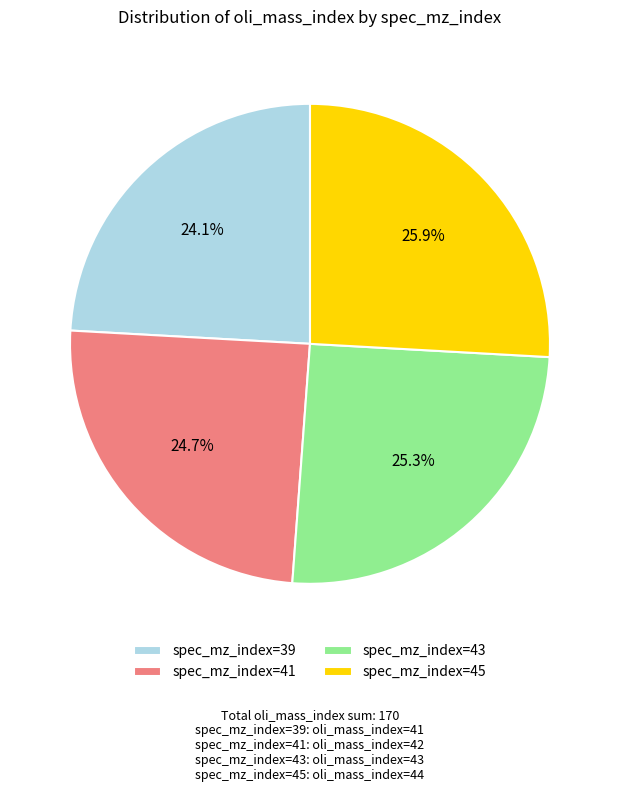

What is the smallest slice in the pie chart?

spec_mz_index=39